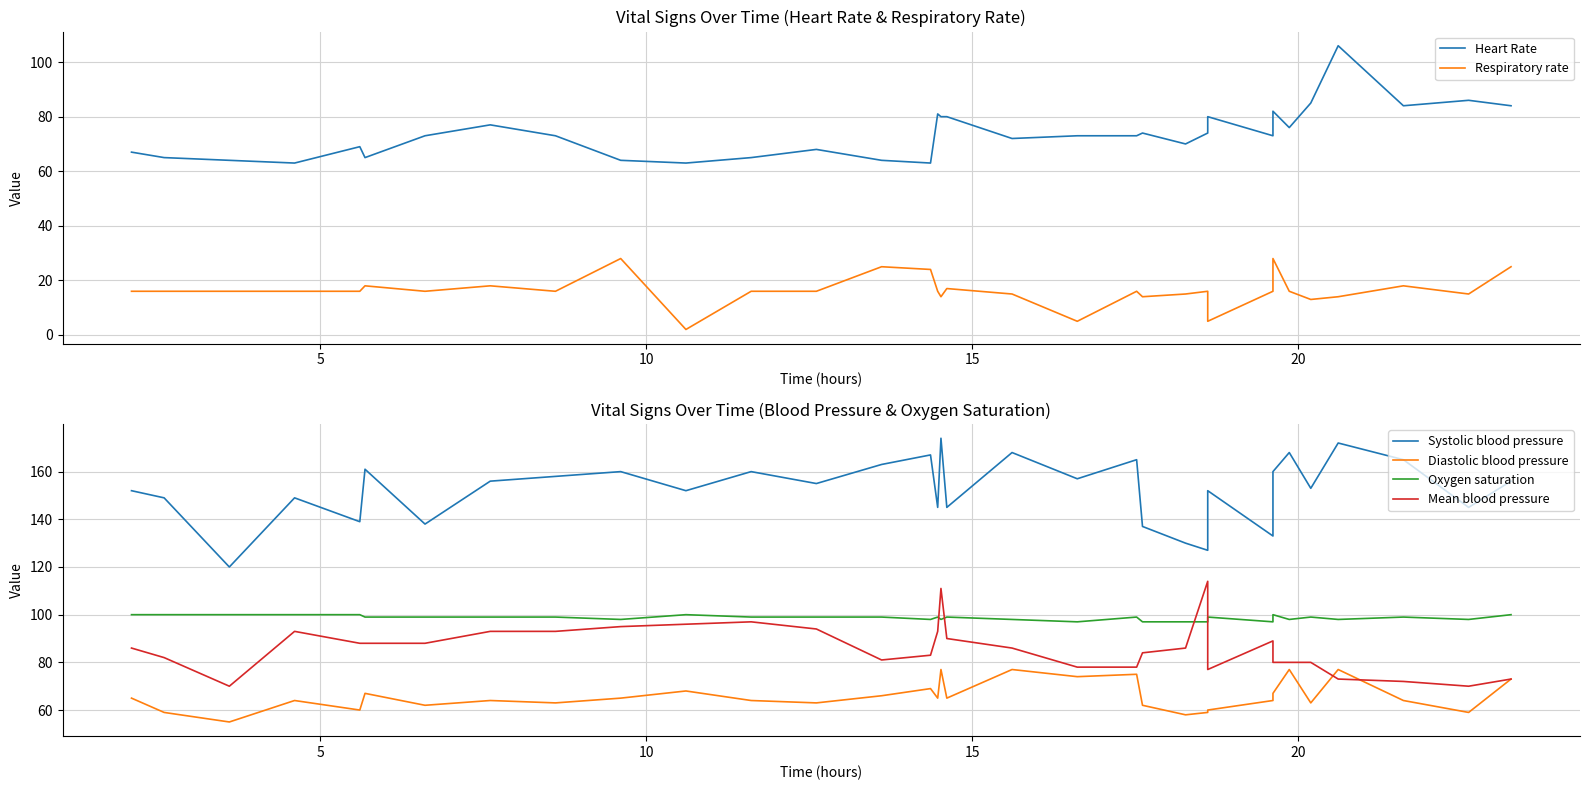

What is the smallest value displayed?

2